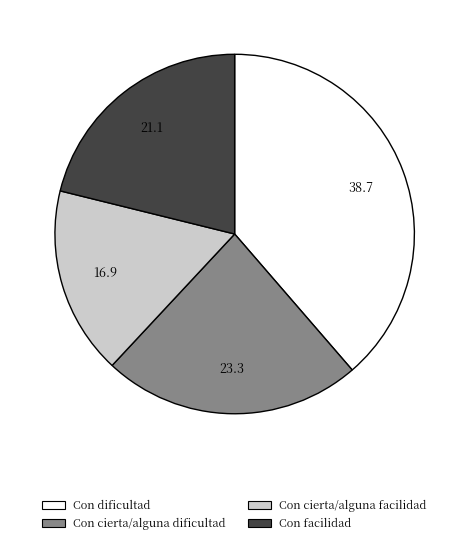

How many slices are in this pie chart?

4